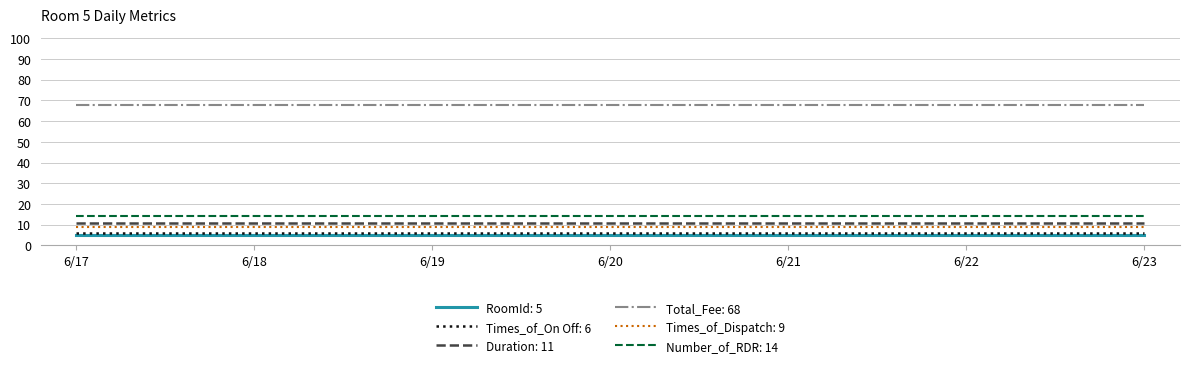

Is the value of RoomId: 5 at 6/17 greater than the value of Duration: 11 at 6/20?

No